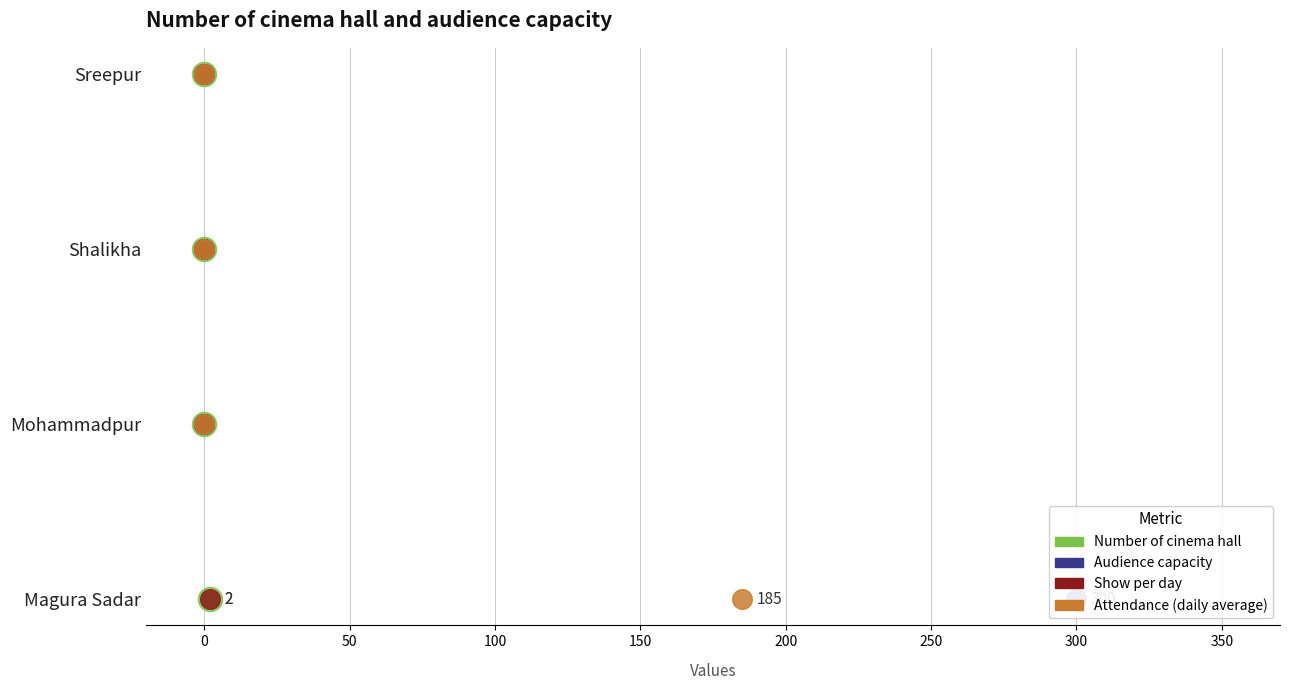

What are all the series names shown in the legend?

Number of cinema hall, Audience capacity, Show per day, Attendance (daily average)